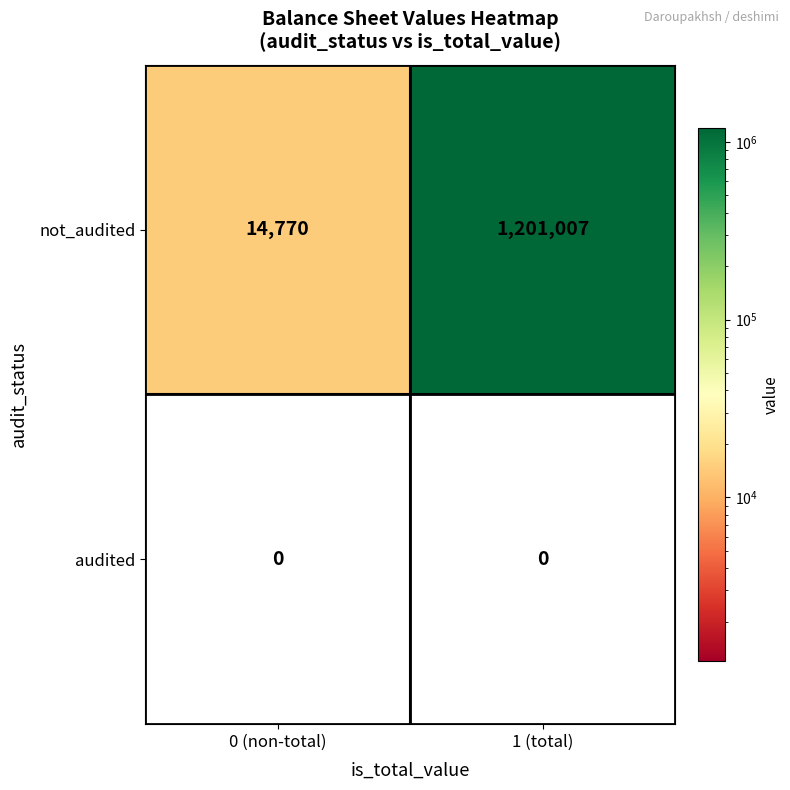

Between 0 (non-total) and 1 (total), which series saw the biggest shift?

not_audited